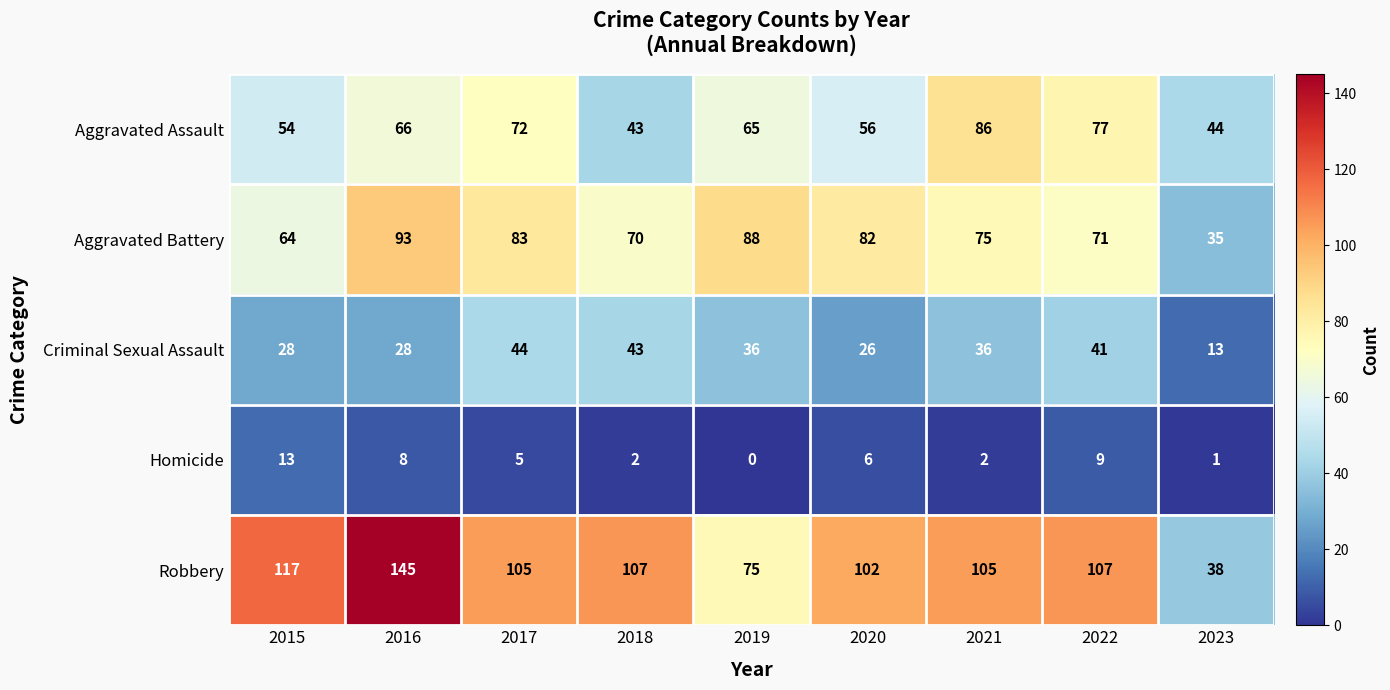

What is the difference between the maximum and minimum values in the Robbery series?

107